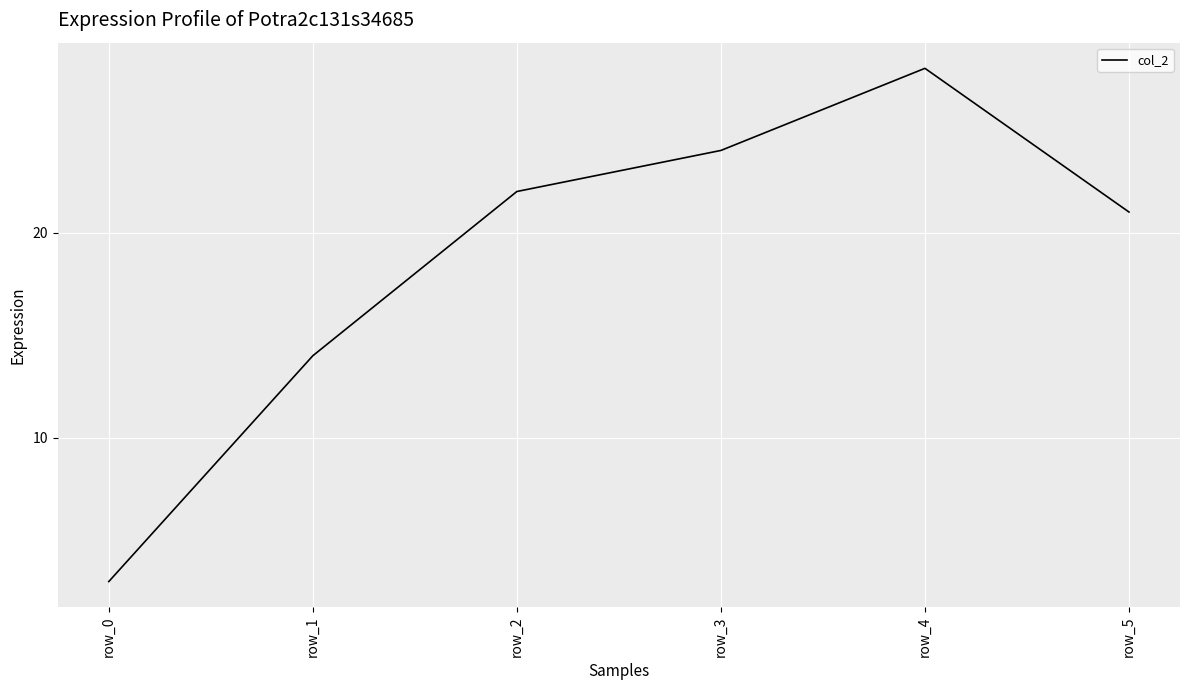

True or false: there are more than 0 points higher than both neighbors.

True